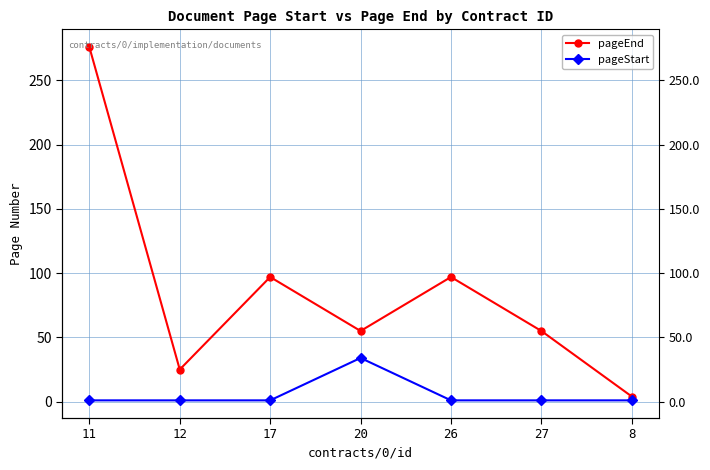

What are all the series names shown in the legend?

pageEnd, pageStart